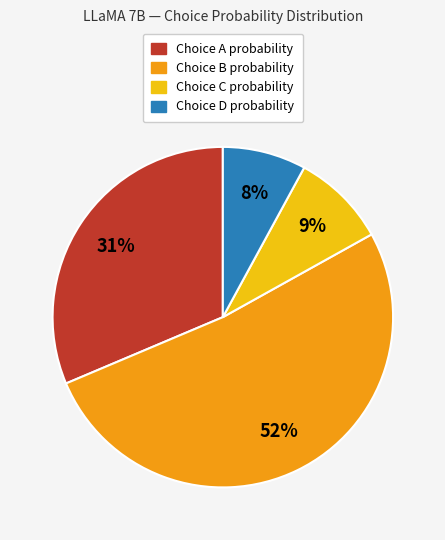

To the nearest percent, what is the difference between the largest and smallest slice percentages?

44%